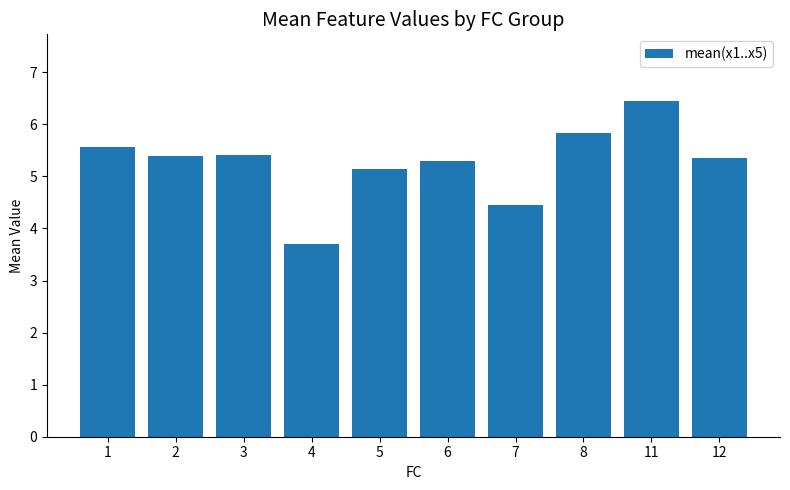

What is the sum of the values at 7 and 11?

10.9